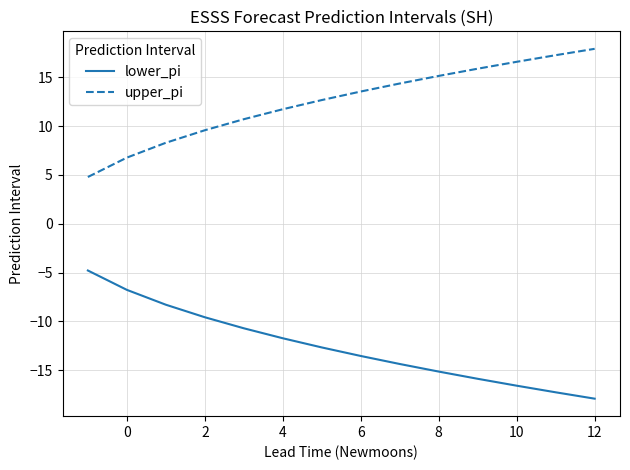

True or false: upper_pi and lower_pi cross at least once.

False